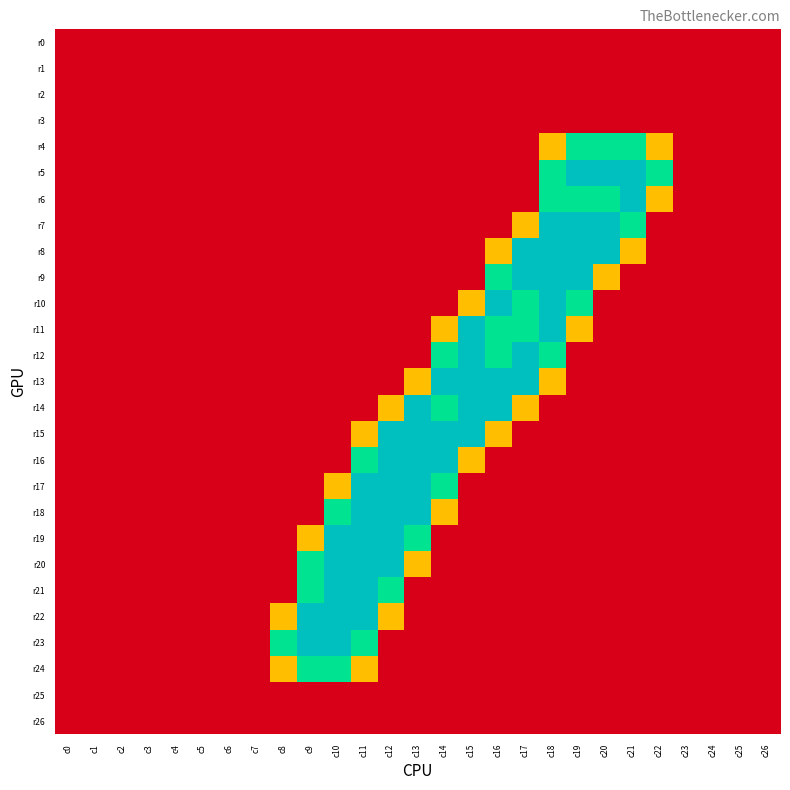

Reading left to right, extract all data points from this chart.

r0: c0=0.0	c1=0.0	c2=0.0	c3=0.0	c4=0.0	c5=0.0	c6=0.0	c7=0.0	c8=0.0	c9=0.0	c10=0.0	c11=0.0	c12=0.0	c13=0.0	c14=0.0	c15=0.0	c16=0.0	c17=0.0	c18=0.0	c19=0.0	c20=0.0	c21=0.0	c22=0.0	c23=0.0	c24=0.0	c25=0.0	c26=0.0
r1: c0=0.0	c1=0.0	c2=0.0	c3=0.0	c4=0.0	c5=0.0	c6=0.0	c7=0.0	c8=0.0	c9=0.0	c10=0.0	c11=0.0	c12=0.0	c13=0.0	c14=0.0	c15=0.0	c16=0.0	c17=0.0	c18=0.0	c19=0.0	c20=0.0	c21=0.0	c22=0.0	c23=0.0	c24=0.0	c25=0.0	c26=0.0
r2: c0=0.0	c1=0.0	c2=0.0	c3=0.0	c4=0.0	c5=0.0	c6=0.0	c7=0.0	c8=0.0	c9=0.0	c10=0.0	c11=0.0	c12=0.0	c13=0.0	c14=0.0	c15=0.0	c16=0.0	c17=0.0	c18=0.0	c19=0.0	c20=0.0	c21=0.0	c22=0.0	c23=0.0	c24=0.0	c25=0.0	c26=0.0
r3: c0=0.0	c1=0.0	c2=0.0	c3=0.0	c4=0.0	c5=0.0	c6=0.0	c7=0.0	c8=0.0	c9=0.0	c10=0.0	c11=0.0	c12=0.0	c13=0.0	c14=0.0	c15=0.0	c16=0.0	c17=0.0	c18=0.0	c19=0.0	c20=0.0	c21=0.0	c22=0.0	c23=0.0	c24=0.0	c25=0.0	c26=0.0
r4: c0=0.0	c1=0.0	c2=0.0	c3=0.0	c4=0.0	c5=0.0	c6=0.0	c7=0.0	c8=0.0	c9=0.0	c10=0.0	c11=0.0	c12=0.0	c13=0.0	c14=0.0	c15=0.0	c16=0.0	c17=0.0	c18=0.8	c19=1.5	c20=1.5	c21=1.5	c22=0.8	c23=0.0	c24=0.0	c25=0.0	c26=0.0
r5: c0=0.0	c1=0.0	c2=0.0	c3=0.0	c4=0.0	c5=0.0	c6=0.0	c7=0.0	c8=0.0	c9=0.0	c10=0.0	c11=0.0	c12=0.0	c13=0.0	c14=0.0	c15=0.0	c16=0.0	c17=0.0	c18=1.5	c19=2.0	c20=2.0	c21=2.0	c22=1.5	c23=0.0	c24=0.0	c25=0.0	c26=0.0
r6: c0=0.0	c1=0.0	c2=0.0	c3=0.0	c4=0.0	c5=0.0	c6=0.0	c7=0.0	c8=0.0	c9=0.0	c10=0.0	c11=0.0	c12=0.0	c13=0.0	c14=0.0	c15=0.0	c16=0.0	c17=0.0	c18=1.5	c19=1.5	c20=1.5	c21=2.0	c22=0.8	c23=0.0	c24=0.0	c25=0.0	c26=0.0
r7: c0=0.0	c1=0.0	c2=0.0	c3=0.0	c4=0.0	c5=0.0	c6=0.0	c7=0.0	c8=0.0	c9=0.0	c10=0.0	c11=0.0	c12=0.0	c13=0.0	c14=0.0	c15=0.0	c16=0.0	c17=0.8	c18=2.0	c19=2.0	c20=2.0	c21=1.5	c22=0.0	c23=0.0	c24=0.0	c25=0.0	c26=0.0
r8: c0=0.0	c1=0.0	c2=0.0	c3=0.0	c4=0.0	c5=0.0	c6=0.0	c7=0.0	c8=0.0	c9=0.0	c10=0.0	c11=0.0	c12=0.0	c13=0.0	c14=0.0	c15=0.0	c16=0.8	c17=2.0	c18=2.0	c19=2.0	c20=2.0	c21=0.8	c22=0.0	c23=0.0	c24=0.0	c25=0.0	c26=0.0
r9: c0=0.0	c1=0.0	c2=0.0	c3=0.0	c4=0.0	c5=0.0	c6=0.0	c7=0.0	c8=0.0	c9=0.0	c10=0.0	c11=0.0	c12=0.0	c13=0.0	c14=0.0	c15=0.0	c16=1.5	c17=2.0	c18=2.0	c19=2.0	c20=0.8	c21=0.0	c22=0.0	c23=0.0	c24=0.0	c25=0.0	c26=0.0
r10: c0=0.0	c1=0.0	c2=0.0	c3=0.0	c4=0.0	c5=0.0	c6=0.0	c7=0.0	c8=0.0	c9=0.0	c10=0.0	c11=0.0	c12=0.0	c13=0.0	c14=0.0	c15=0.8	c16=2.0	c17=1.5	c18=2.0	c19=1.5	c20=0.0	c21=0.0	c22=0.0	c23=0.0	c24=0.0	c25=0.0	c26=0.0
r11: c0=0.0	c1=0.0	c2=0.0	c3=0.0	c4=0.0	c5=0.0	c6=0.0	c7=0.0	c8=0.0	c9=0.0	c10=0.0	c11=0.0	c12=0.0	c13=0.0	c14=0.8	c15=2.0	c16=1.5	c17=1.5	c18=2.0	c19=0.8	c20=0.0	c21=0.0	c22=0.0	c23=0.0	c24=0.0	c25=0.0	c26=0.0
r12: c0=0.0	c1=0.0	c2=0.0	c3=0.0	c4=0.0	c5=0.0	c6=0.0	c7=0.0	c8=0.0	c9=0.0	c10=0.0	c11=0.0	c12=0.0	c13=0.0	c14=1.5	c15=2.0	c16=1.5	c17=2.0	c18=1.5	c19=0.0	c20=0.0	c21=0.0	c22=0.0	c23=0.0	c24=0.0	c25=0.0	c26=0.0
r13: c0=0.0	c1=0.0	c2=0.0	c3=0.0	c4=0.0	c5=0.0	c6=0.0	c7=0.0	c8=0.0	c9=0.0	c10=0.0	c11=0.0	c12=0.0	c13=0.8	c14=2.0	c15=2.0	c16=2.0	c17=2.0	c18=0.8	c19=0.0	c20=0.0	c21=0.0	c22=0.0	c23=0.0	c24=0.0	c25=0.0	c26=0.0
r14: c0=0.0	c1=0.0	c2=0.0	c3=0.0	c4=0.0	c5=0.0	c6=0.0	c7=0.0	c8=0.0	c9=0.0	c10=0.0	c11=0.0	c12=0.8	c13=2.0	c14=1.5	c15=2.0	c16=2.0	c17=0.8	c18=0.0	c19=0.0	c20=0.0	c21=0.0	c22=0.0	c23=0.0	c24=0.0	c25=0.0	c26=0.0
r15: c0=0.0	c1=0.0	c2=0.0	c3=0.0	c4=0.0	c5=0.0	c6=0.0	c7=0.0	c8=0.0	c9=0.0	c10=0.0	c11=0.8	c12=2.0	c13=2.0	c14=2.0	c15=2.0	c16=0.8	c17=0.0	c18=0.0	c19=0.0	c20=0.0	c21=0.0	c22=0.0	c23=0.0	c24=0.0	c25=0.0	c26=0.0
r16: c0=0.0	c1=0.0	c2=0.0	c3=0.0	c4=0.0	c5=0.0	c6=0.0	c7=0.0	c8=0.0	c9=0.0	c10=0.0	c11=1.5	c12=2.0	c13=2.0	c14=2.0	c15=0.8	c16=0.0	c17=0.0	c18=0.0	c19=0.0	c20=0.0	c21=0.0	c22=0.0	c23=0.0	c24=0.0	c25=0.0	c26=0.0
r17: c0=0.0	c1=0.0	c2=0.0	c3=0.0	c4=0.0	c5=0.0	c6=0.0	c7=0.0	c8=0.0	c9=0.0	c10=0.8	c11=2.0	c12=2.0	c13=2.0	c14=1.5	c15=0.0	c16=0.0	c17=0.0	c18=0.0	c19=0.0	c20=0.0	c21=0.0	c22=0.0	c23=0.0	c24=0.0	c25=0.0	c26=0.0
r18: c0=0.0	c1=0.0	c2=0.0	c3=0.0	c4=0.0	c5=0.0	c6=0.0	c7=0.0	c8=0.0	c9=0.0	c10=1.5	c11=2.0	c12=2.0	c13=2.0	c14=0.8	c15=0.0	c16=0.0	c17=0.0	c18=0.0	c19=0.0	c20=0.0	c21=0.0	c22=0.0	c23=0.0	c24=0.0	c25=0.0	c26=0.0
r19: c0=0.0	c1=0.0	c2=0.0	c3=0.0	c4=0.0	c5=0.0	c6=0.0	c7=0.0	c8=0.0	c9=0.8	c10=2.0	c11=2.0	c12=2.0	c13=1.5	c14=0.0	c15=0.0	c16=0.0	c17=0.0	c18=0.0	c19=0.0	c20=0.0	c21=0.0	c22=0.0	c23=0.0	c24=0.0	c25=0.0	c26=0.0
r20: c0=0.0	c1=0.0	c2=0.0	c3=0.0	c4=0.0	c5=0.0	c6=0.0	c7=0.0	c8=0.0	c9=1.5	c10=2.0	c11=2.0	c12=2.0	c13=0.8	c14=0.0	c15=0.0	c16=0.0	c17=0.0	c18=0.0	c19=0.0	c20=0.0	c21=0.0	c22=0.0	c23=0.0	c24=0.0	c25=0.0	c26=0.0
r21: c0=0.0	c1=0.0	c2=0.0	c3=0.0	c4=0.0	c5=0.0	c6=0.0	c7=0.0	c8=0.0	c9=1.5	c10=2.0	c11=2.0	c12=1.5	c13=0.0	c14=0.0	c15=0.0	c16=0.0	c17=0.0	c18=0.0	c19=0.0	c20=0.0	c21=0.0	c22=0.0	c23=0.0	c24=0.0	c25=0.0	c26=0.0
r22: c0=0.0	c1=0.0	c2=0.0	c3=0.0	c4=0.0	c5=0.0	c6=0.0	c7=0.0	c8=0.8	c9=2.0	c10=2.0	c11=2.0	c12=0.8	c13=0.0	c14=0.0	c15=0.0	c16=0.0	c17=0.0	c18=0.0	c19=0.0	c20=0.0	c21=0.0	c22=0.0	c23=0.0	c24=0.0	c25=0.0	c26=0.0
r23: c0=0.0	c1=0.0	c2=0.0	c3=0.0	c4=0.0	c5=0.0	c6=0.0	c7=0.0	c8=1.5	c9=2.0	c10=2.0	c11=1.5	c12=0.0	c13=0.0	c14=0.0	c15=0.0	c16=0.0	c17=0.0	c18=0.0	c19=0.0	c20=0.0	c21=0.0	c22=0.0	c23=0.0	c24=0.0	c25=0.0	c26=0.0
r24: c0=0.0	c1=0.0	c2=0.0	c3=0.0	c4=0.0	c5=0.0	c6=0.0	c7=0.0	c8=0.8	c9=1.5	c10=1.5	c11=0.8	c12=0.0	c13=0.0	c14=0.0	c15=0.0	c16=0.0	c17=0.0	c18=0.0	c19=0.0	c20=0.0	c21=0.0	c22=0.0	c23=0.0	c24=0.0	c25=0.0	c26=0.0
r25: c0=0.0	c1=0.0	c2=0.0	c3=0.0	c4=0.0	c5=0.0	c6=0.0	c7=0.0	c8=0.0	c9=0.0	c10=0.0	c11=0.0	c12=0.0	c13=0.0	c14=0.0	c15=0.0	c16=0.0	c17=0.0	c18=0.0	c19=0.0	c20=0.0	c21=0.0	c22=0.0	c23=0.0	c24=0.0	c25=0.0	c26=0.0
r26: c0=0.0	c1=0.0	c2=0.0	c3=0.0	c4=0.0	c5=0.0	c6=0.0	c7=0.0	c8=0.0	c9=0.0	c10=0.0	c11=0.0	c12=0.0	c13=0.0	c14=0.0	c15=0.0	c16=0.0	c17=0.0	c18=0.0	c19=0.0	c20=0.0	c21=0.0	c22=0.0	c23=0.0	c24=0.0	c25=0.0	c26=0.0